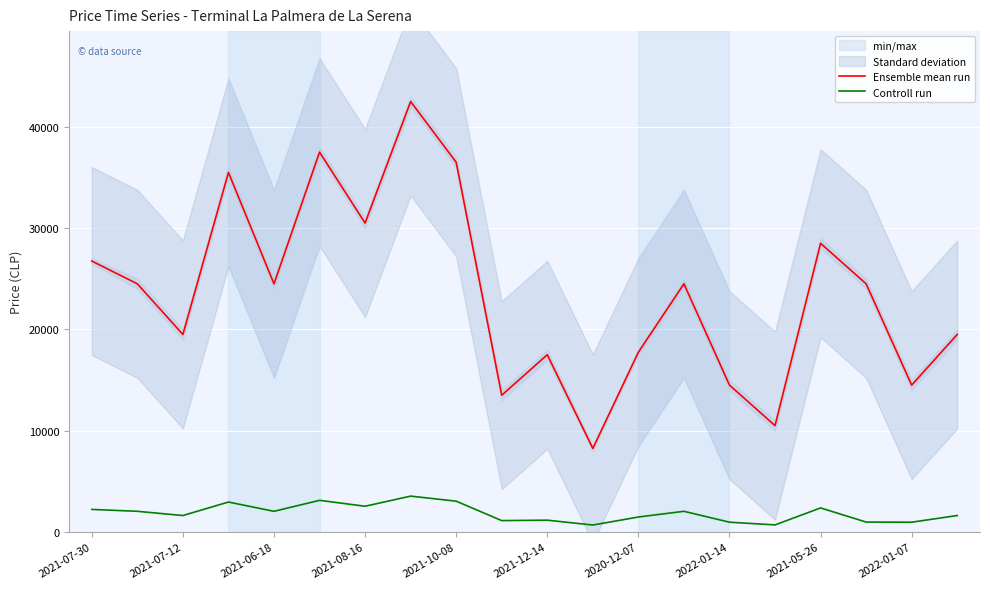

True or false: Ensemble mean run has a value of 14500 at 2022-01-14.

True